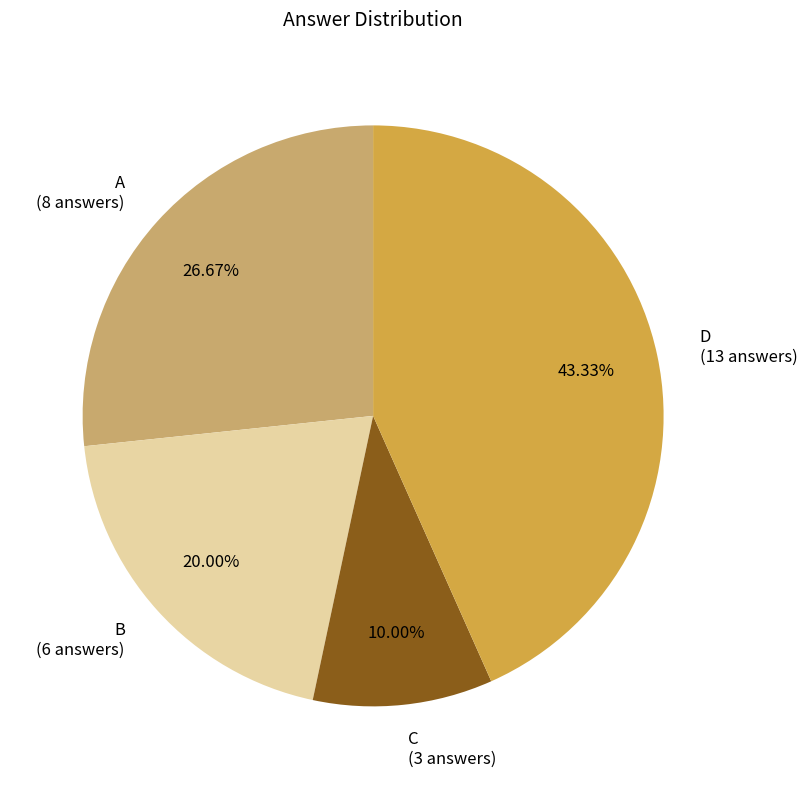

What portion of the pie excludes C?

90.0%